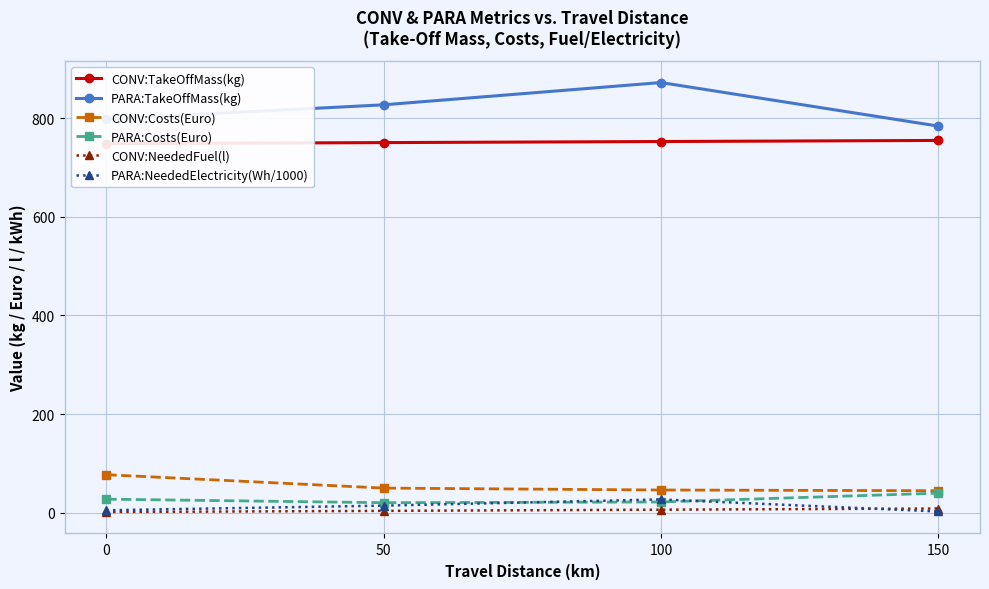

At which category does PARA:Costs(Euro) reach its first local valley?

50